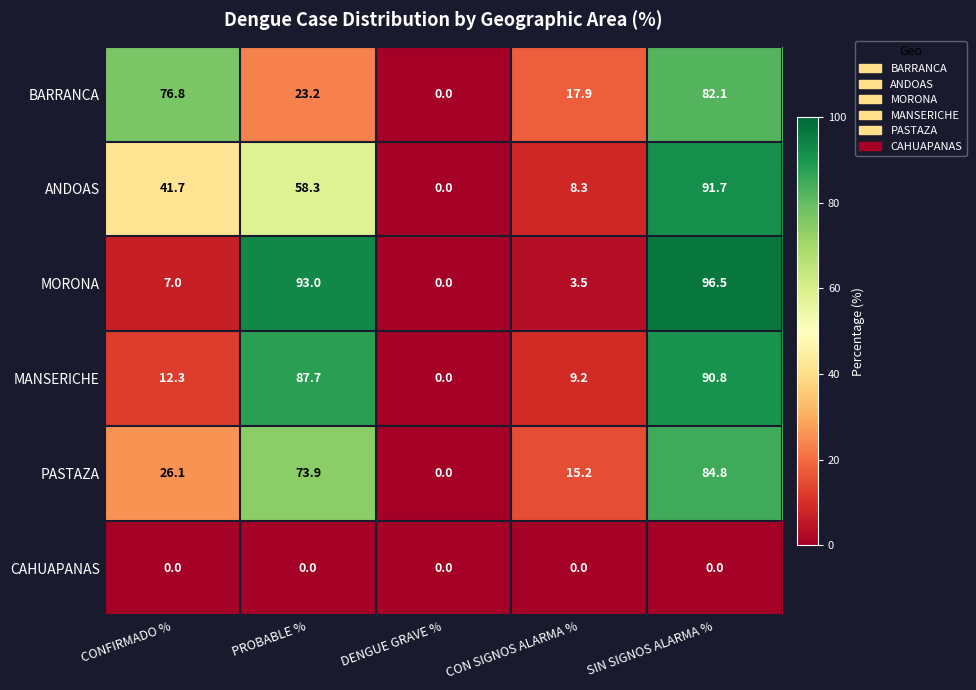

True or false: BARRANCA has a value of -25.3 at DENGUE GRAVE %.

False